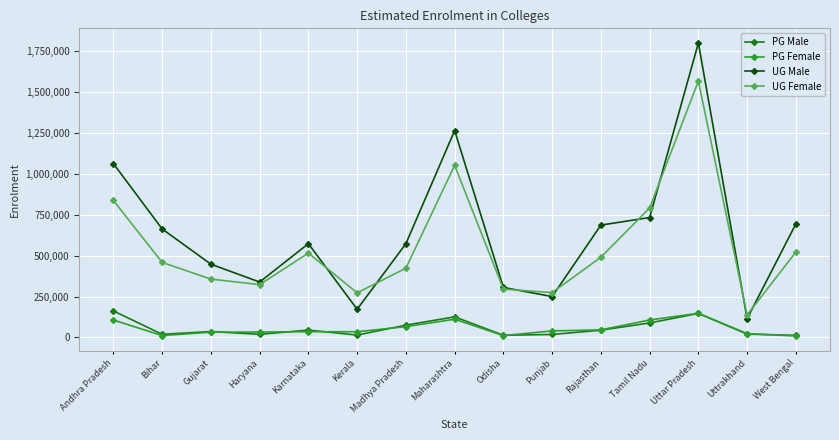

At which label does UG Male reach its minimum?

Uttrakhand